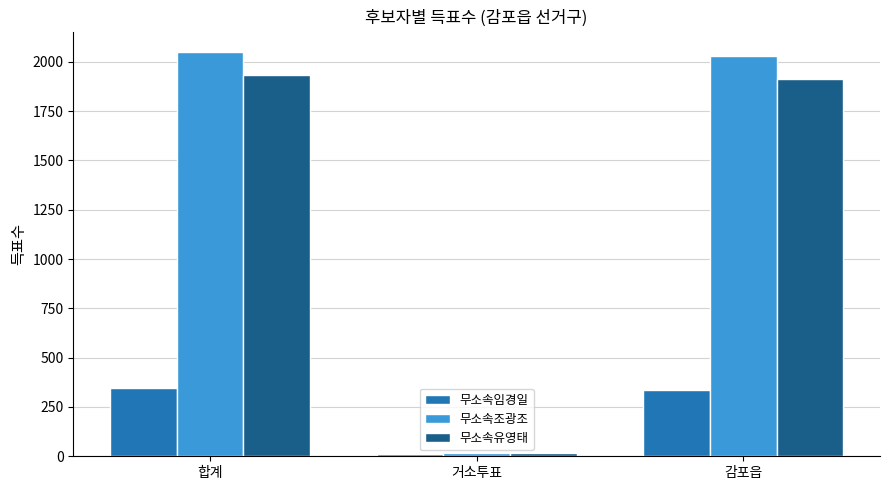

True or false: 무소속임경일 has a value of 536 at 감포읍.

False